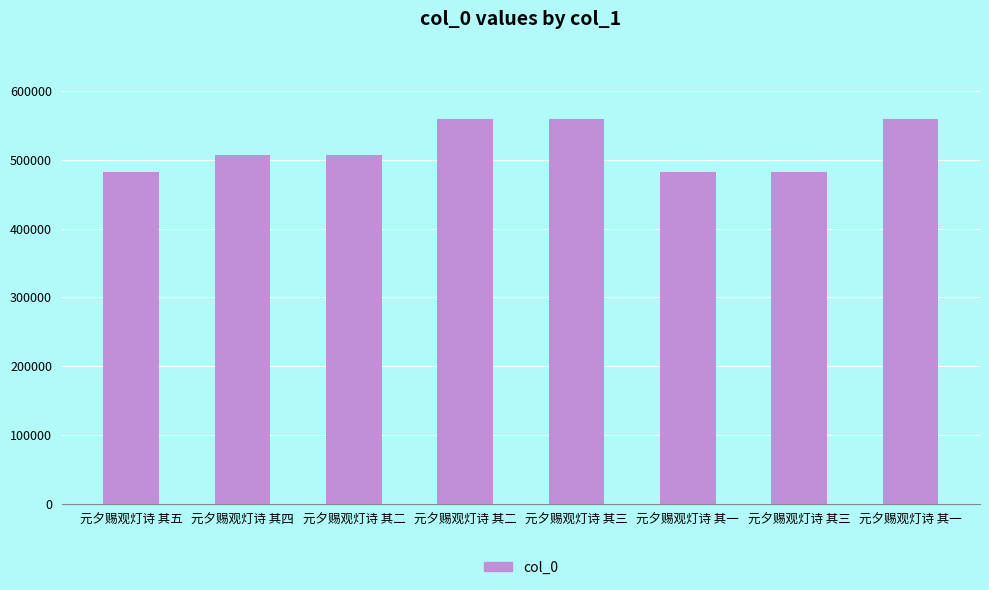

At which category does the chart reach its minimum across all series?

元夕赐观灯诗 其一